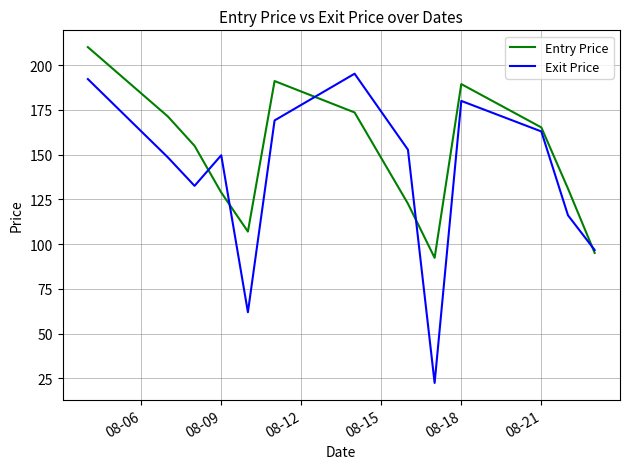

Which series has the widest spread of values?

Exit Price